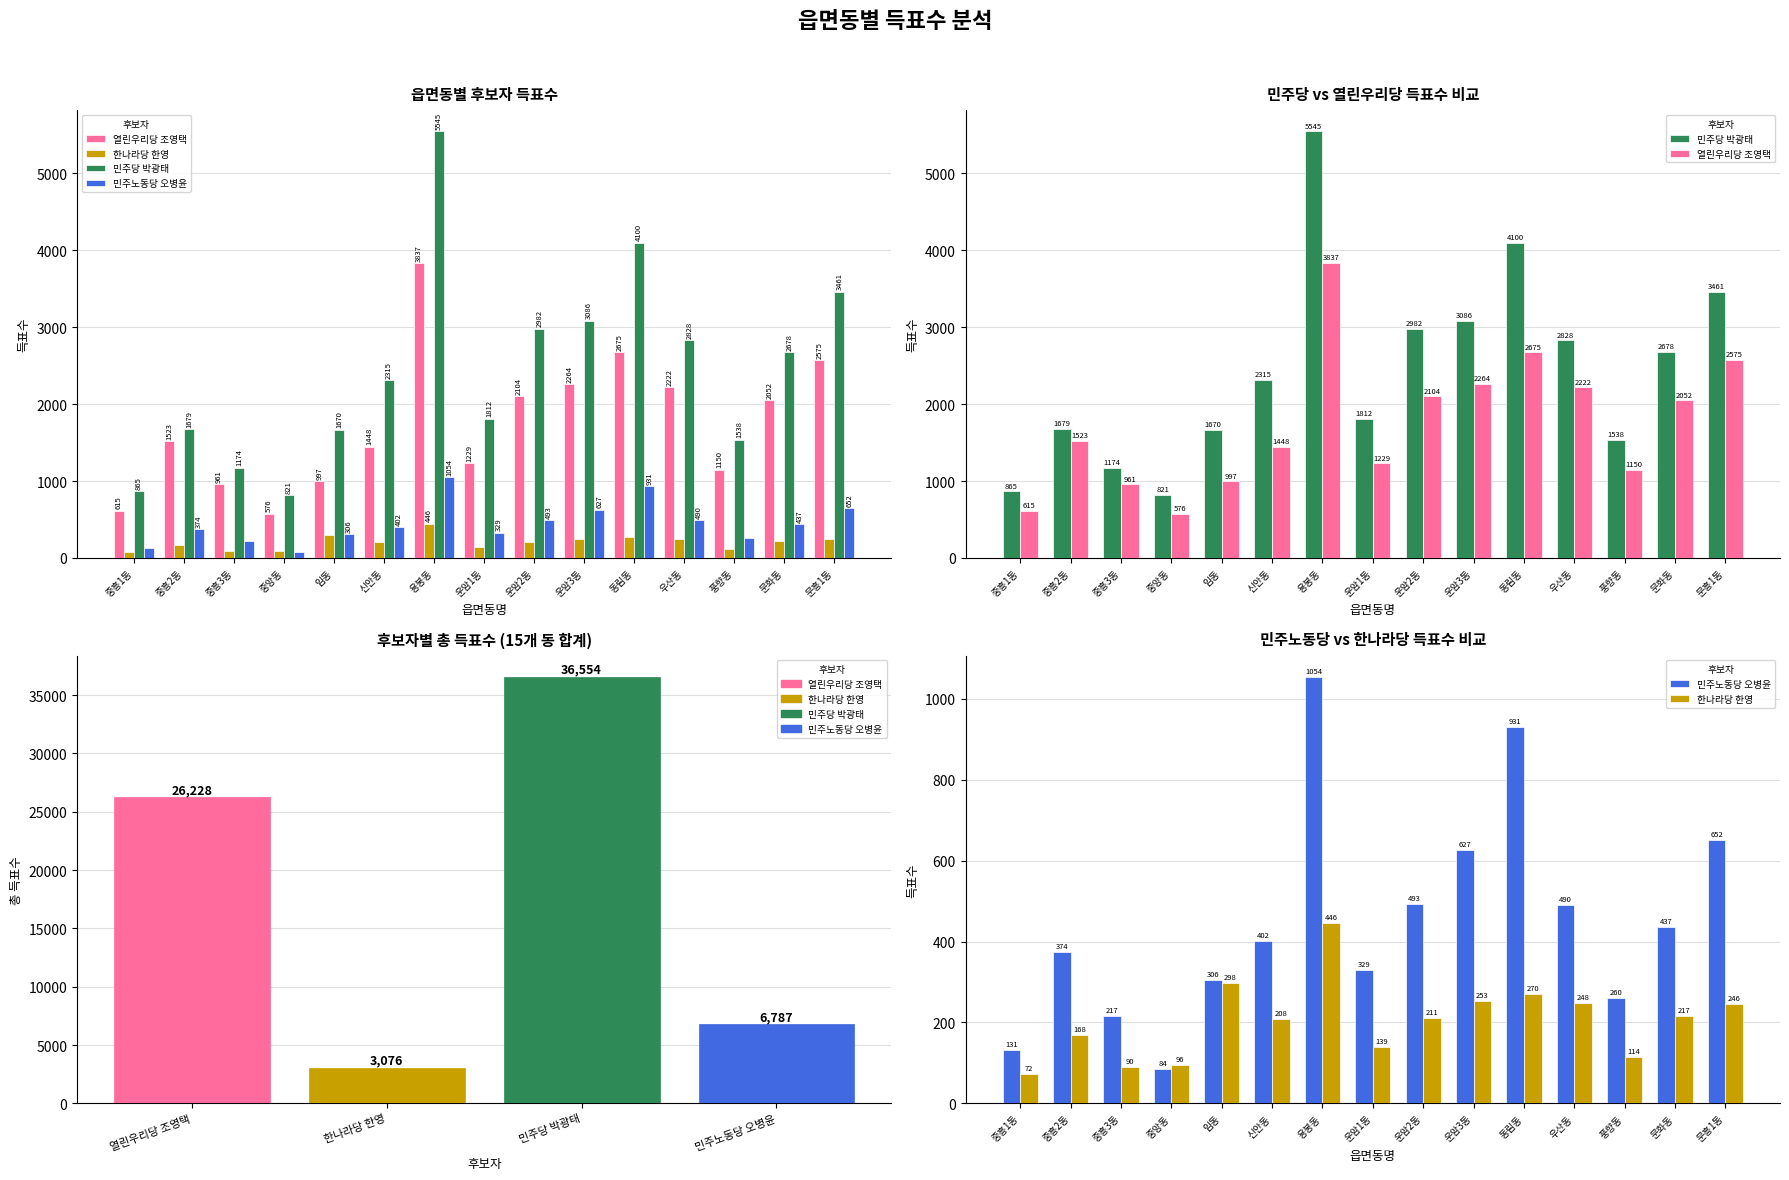

What are all the series names shown in the legend?

열린우리당 조영택, 한나라당 한영, 민주당 박광태, 민주노동당 오병윤